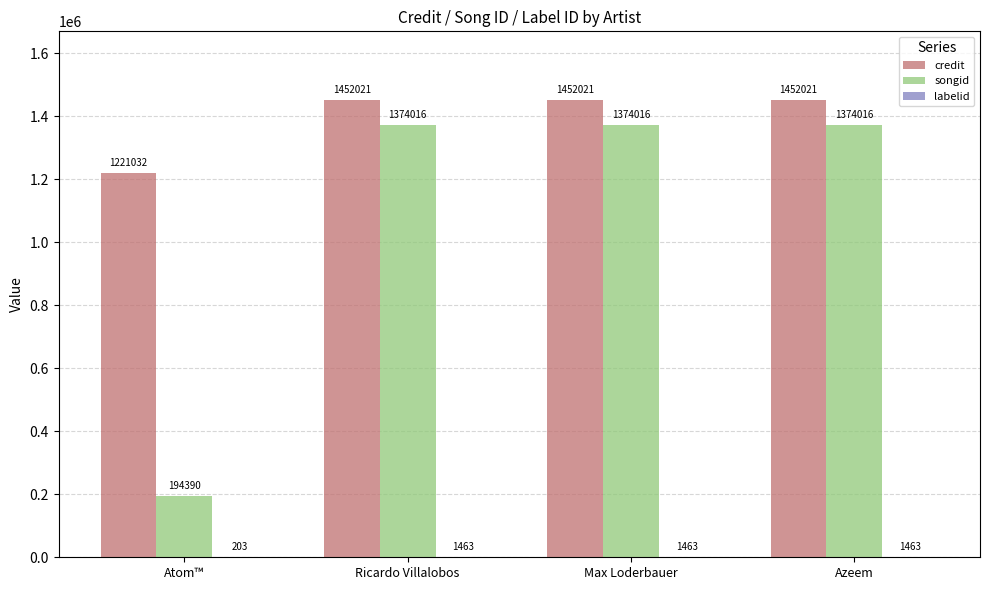

Count the number of categories in the chart.

4